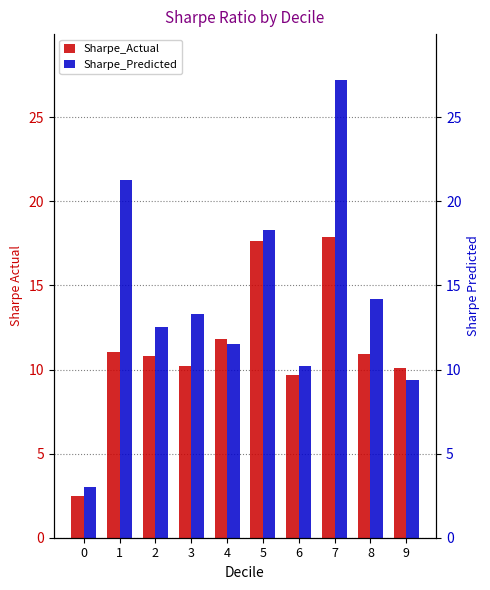

What is the approximate value of Sharpe_Predicted at 2?

12.5